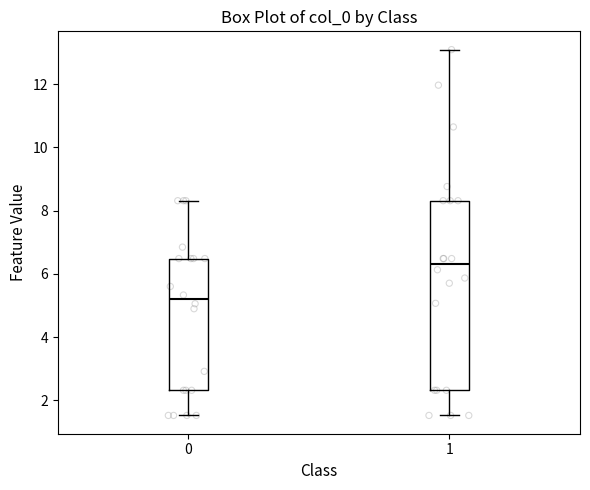

Which box has the highest median line?

1